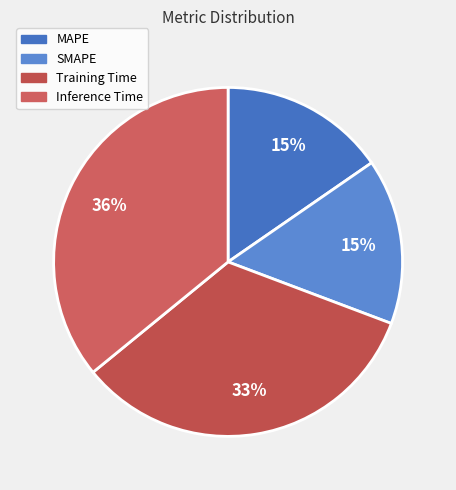

True or false: Inference Time accounts for 29% of the total.

False